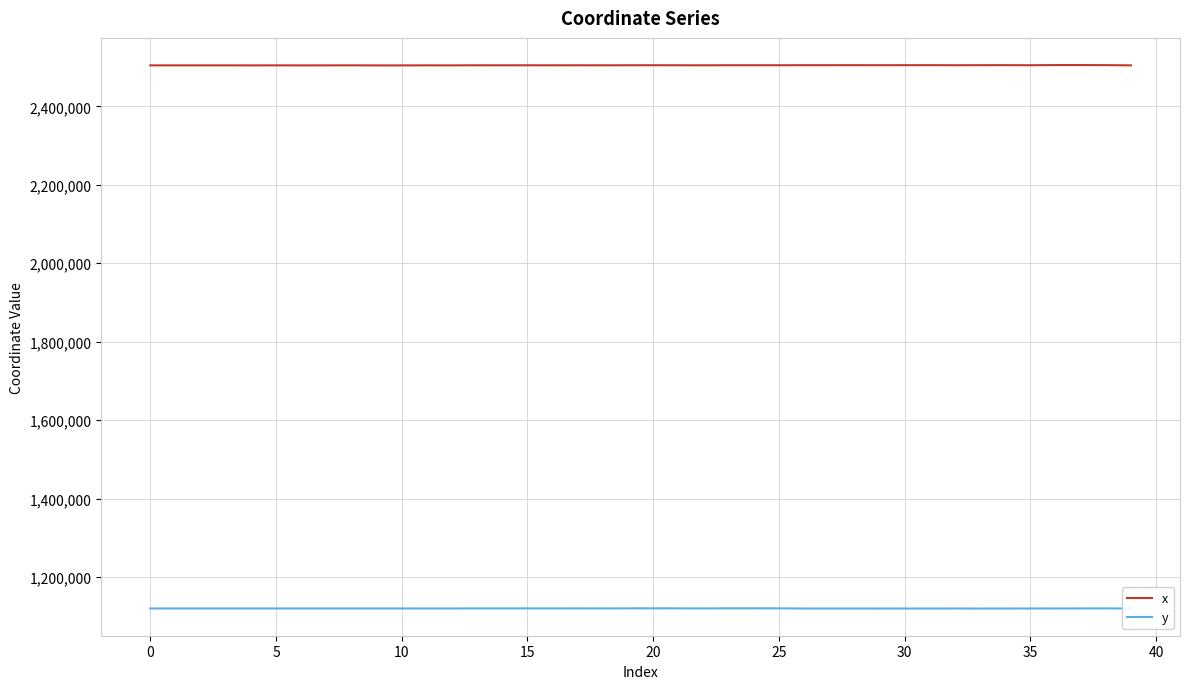

At how many categories does at least one series exceed 1402789?

40